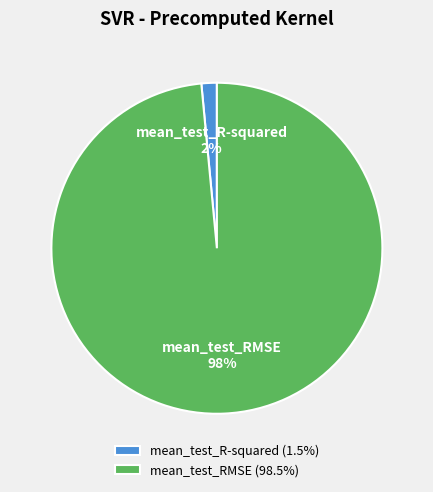

Which slice is the smallest?

mean_test_R-squared